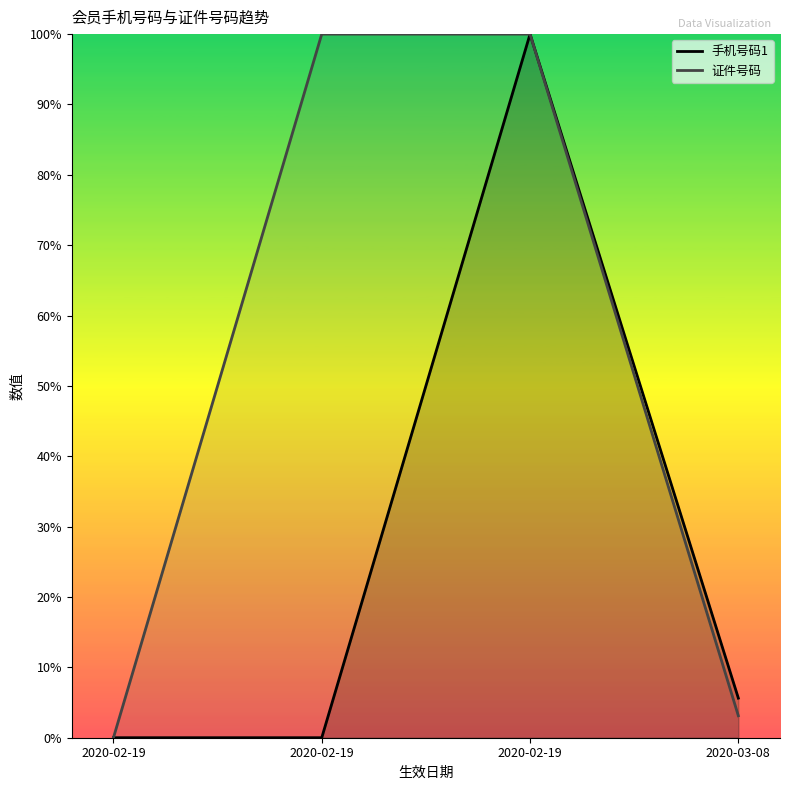

True or false: 证件号码 and 手机号码1 cross at least once.

False